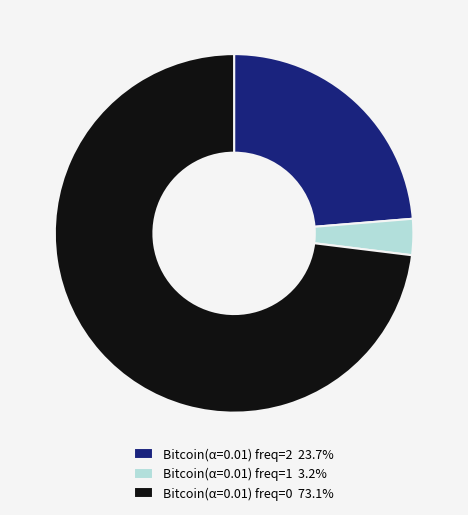

Do Bitcoin(α=0.01) freq=0 73.1% and Bitcoin(α=0.01) freq=1 3.2% together represent more than half of the pie?

Yes